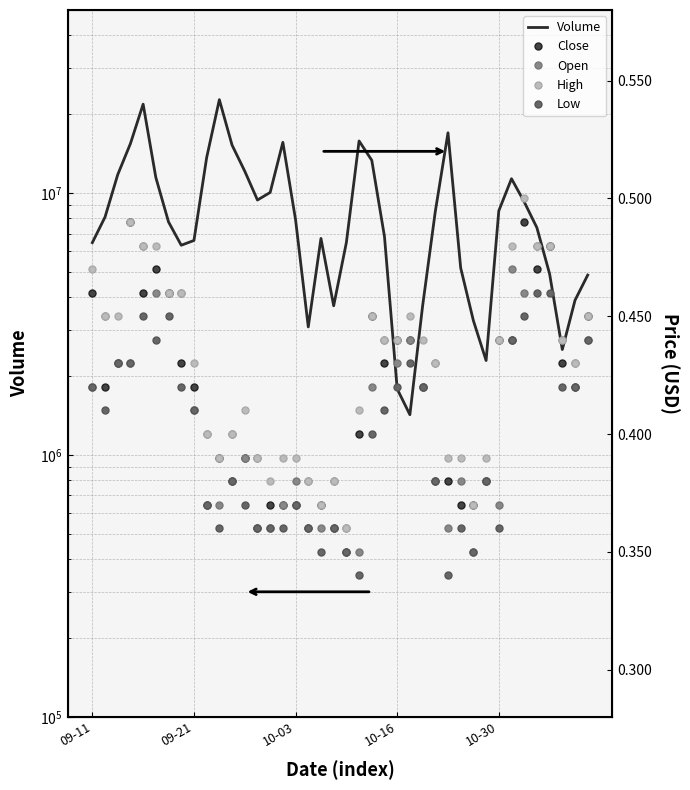

Is the value of Open at 17 greater than the value of Close at 10-30?

No